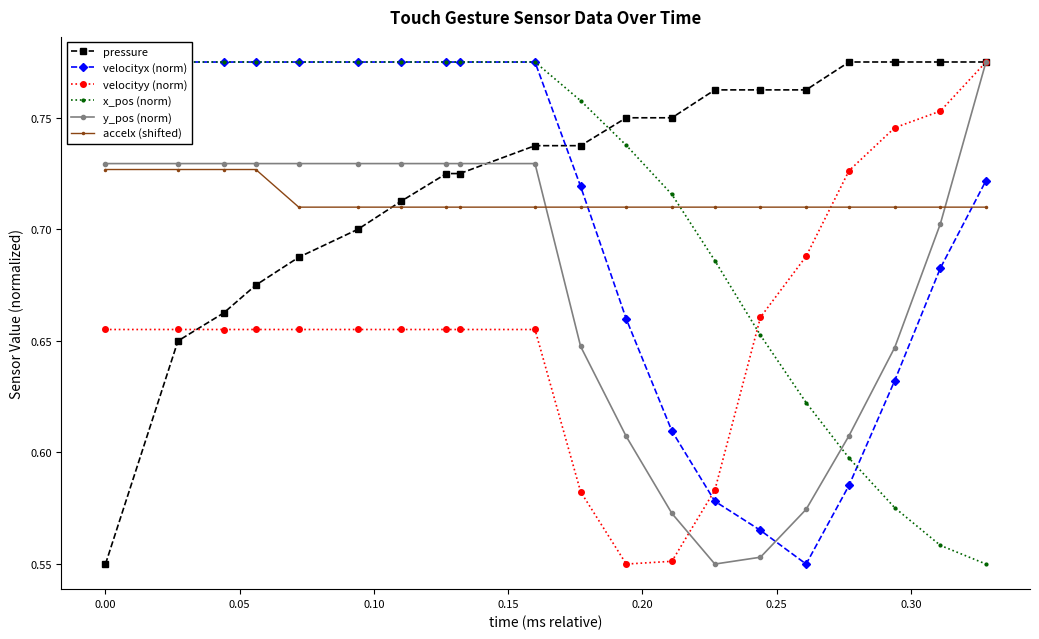

Which series ends up on top after the final intersection of accelx (shifted) and y_pos (norm)?

y_pos (norm)